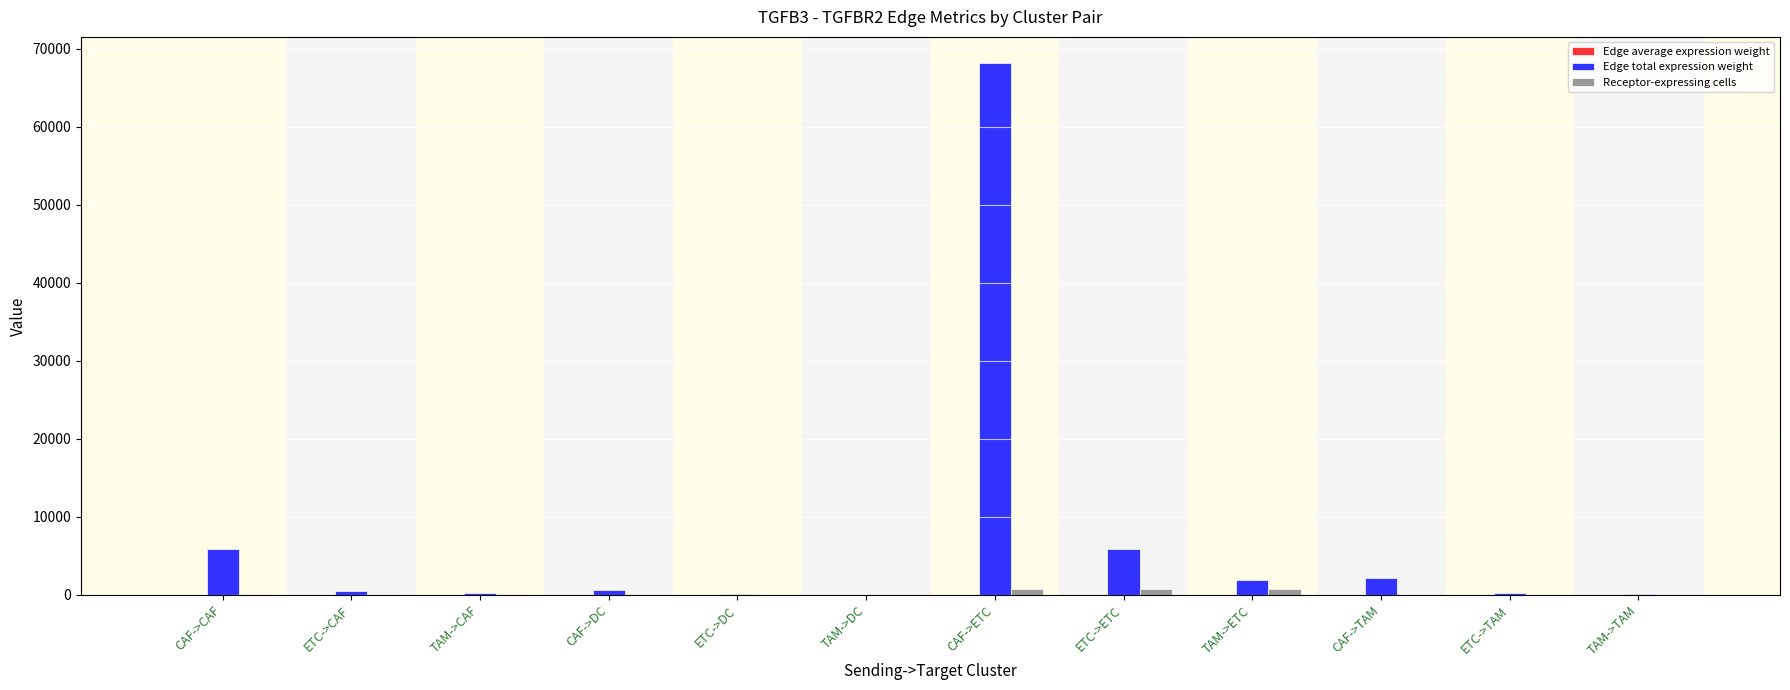

At which category is the sum across all series the highest?

CAF->ETC